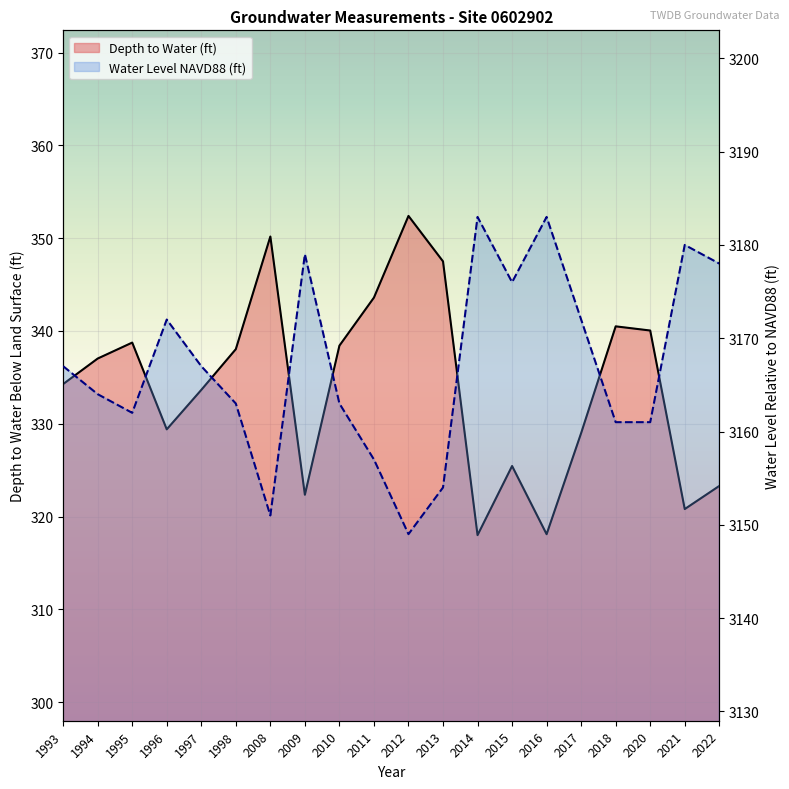

How many lines are shown in the chart?

2